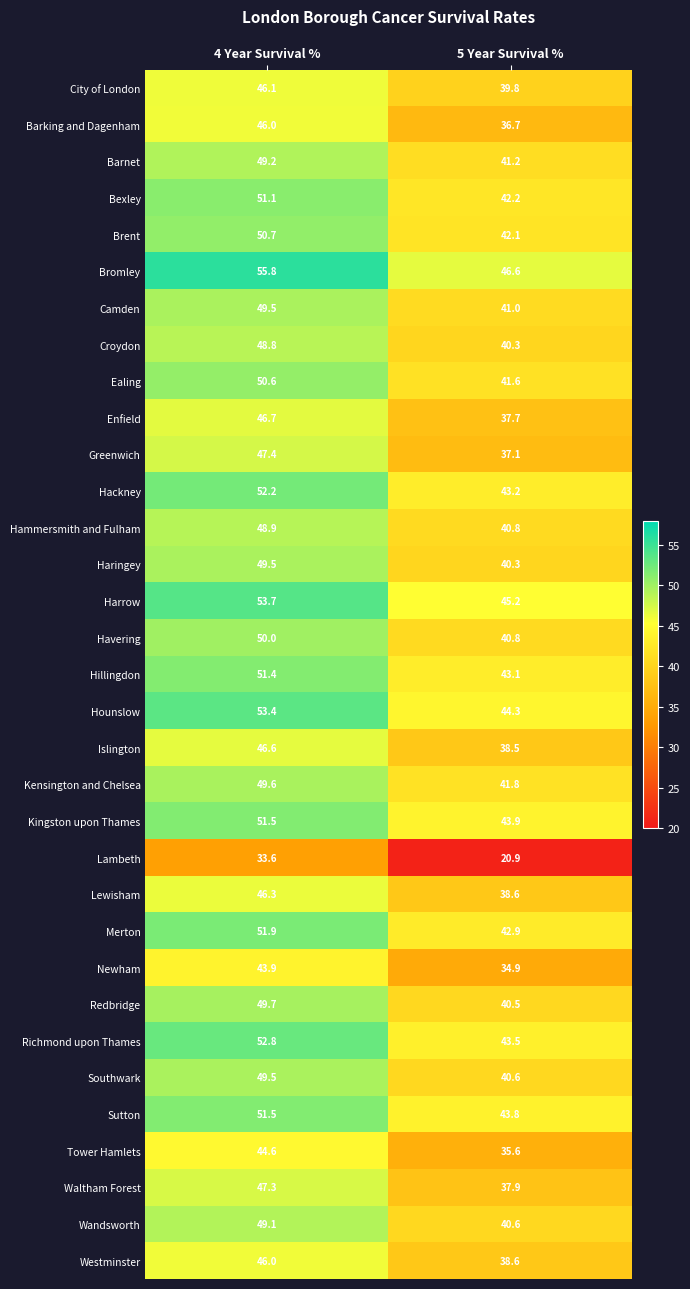

Which series has the widest spread of values?

Lambeth